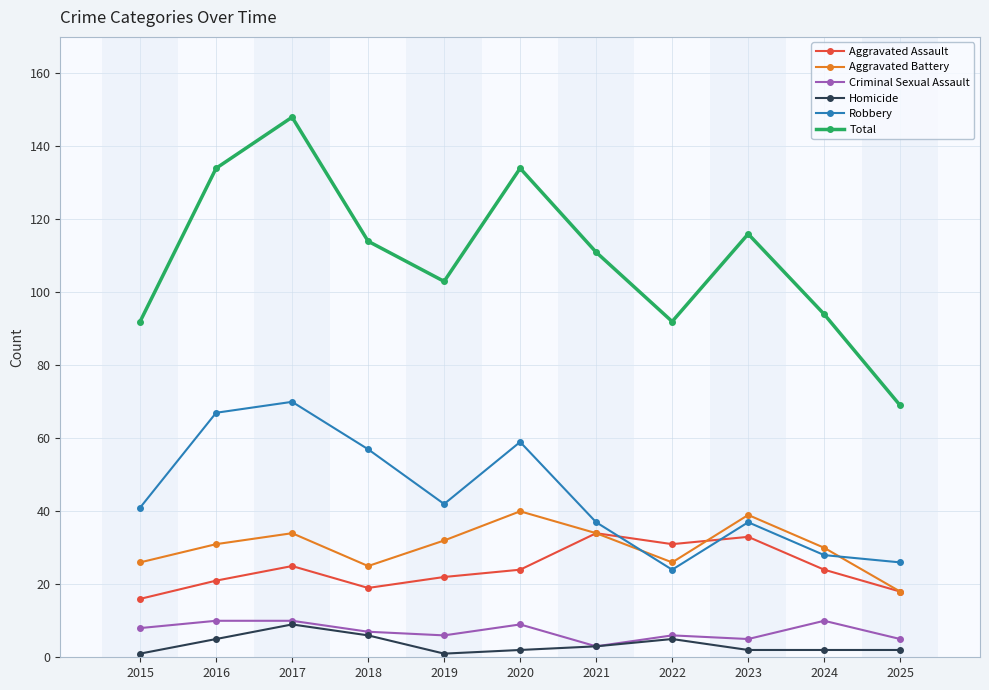

True or false: Robbery has a value of 67 at 2015.

False